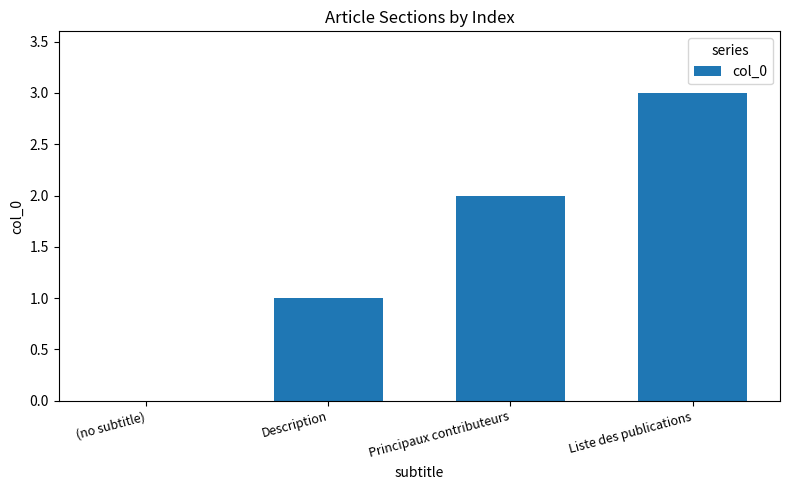

What is the sum of all values?

6